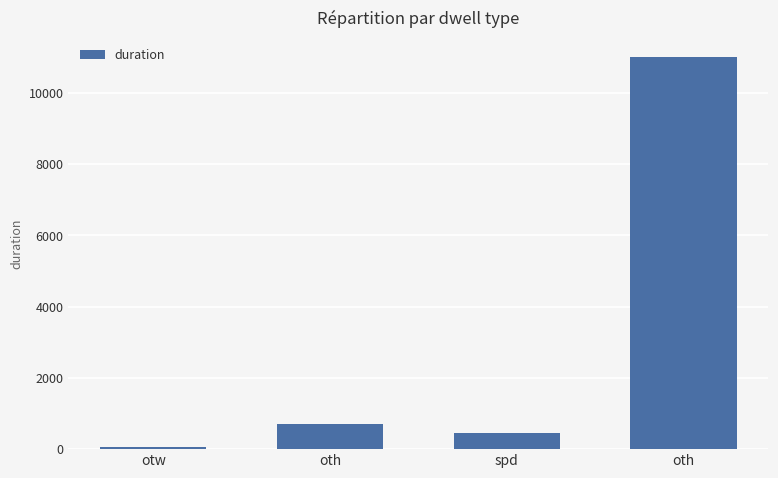

List the labels in order of value, smallest first.

otw, spd, oth, oth